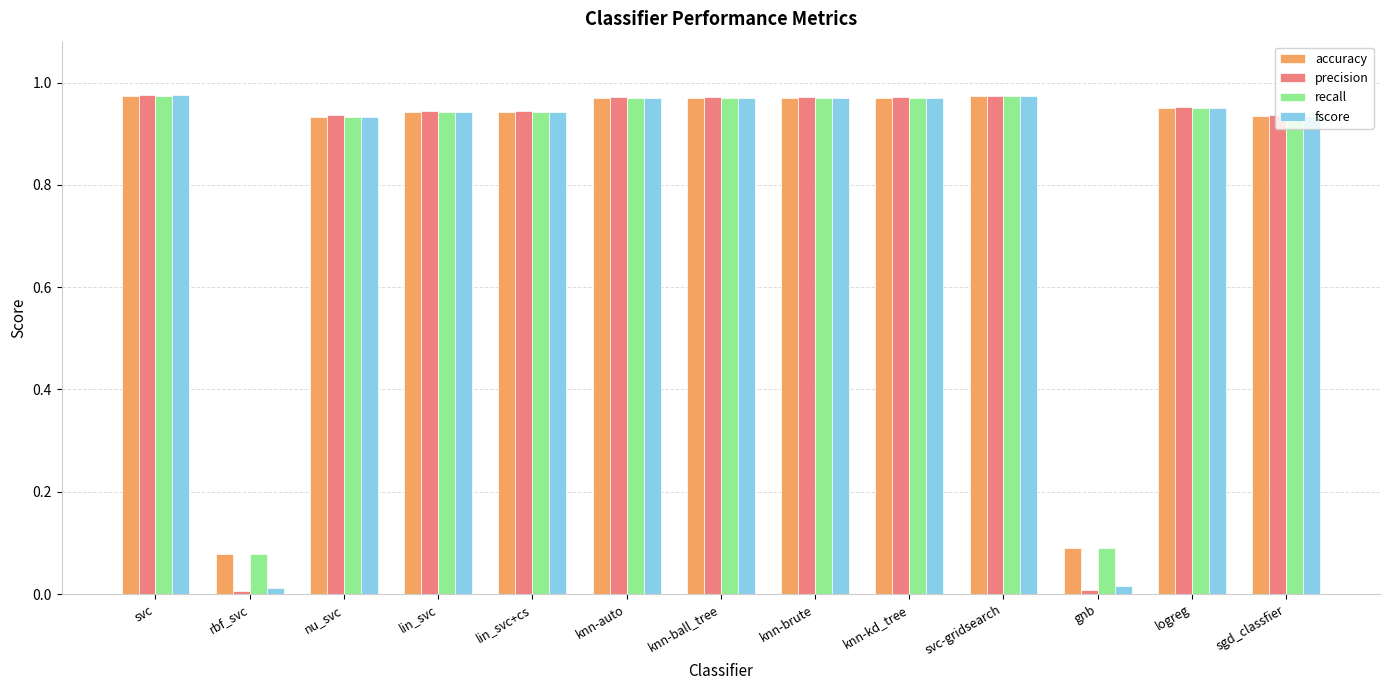

What is the label of the 9th bar from the left?

knn-kd_tree